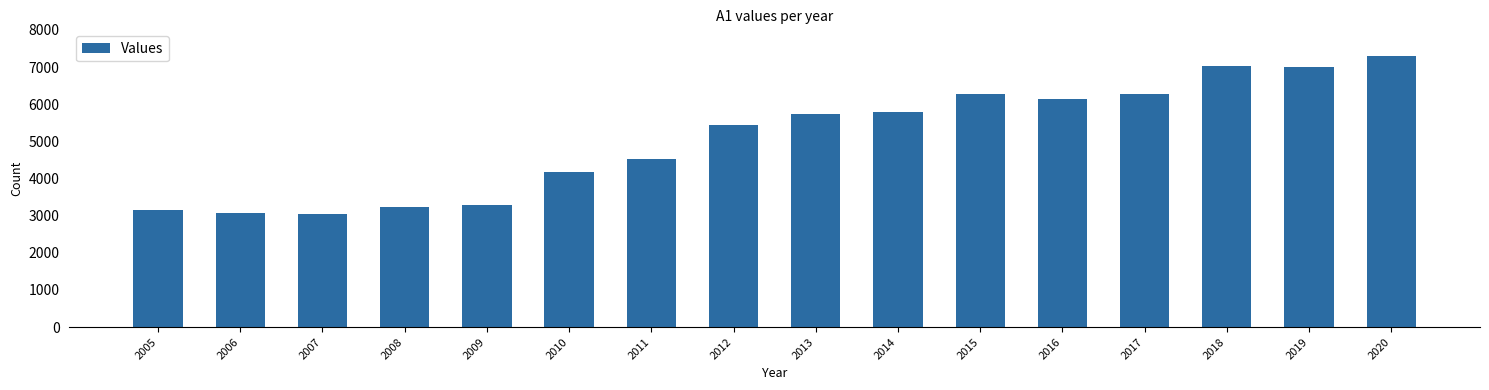

What is the difference between the maximum and second lowest values?

4225.0